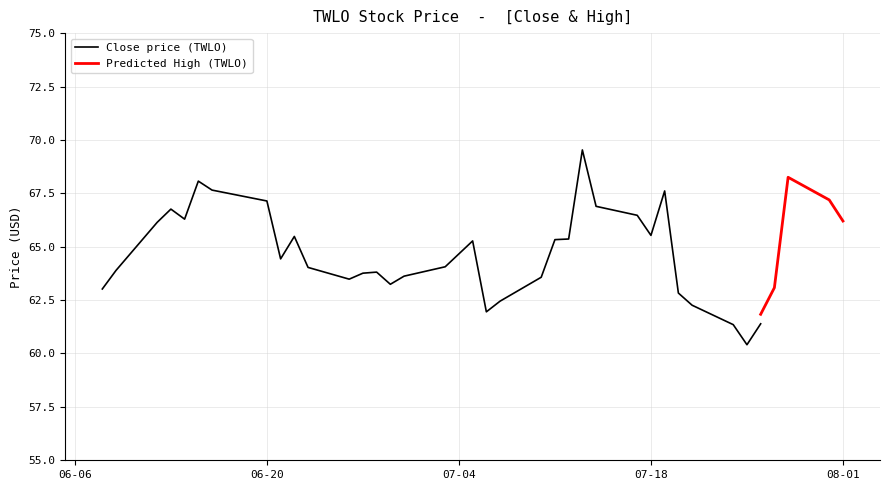

What are all the series names shown in the legend?

Close, High